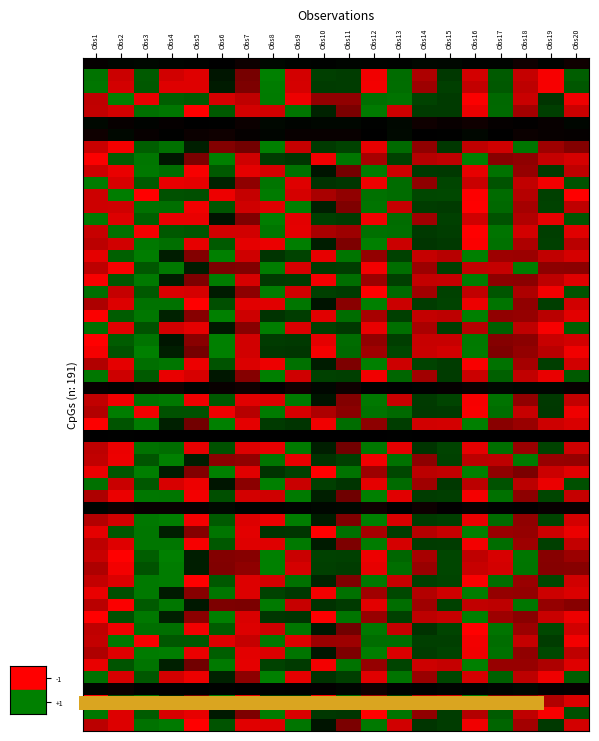

Between Obs13 and Obs20, which is larger?

Obs13